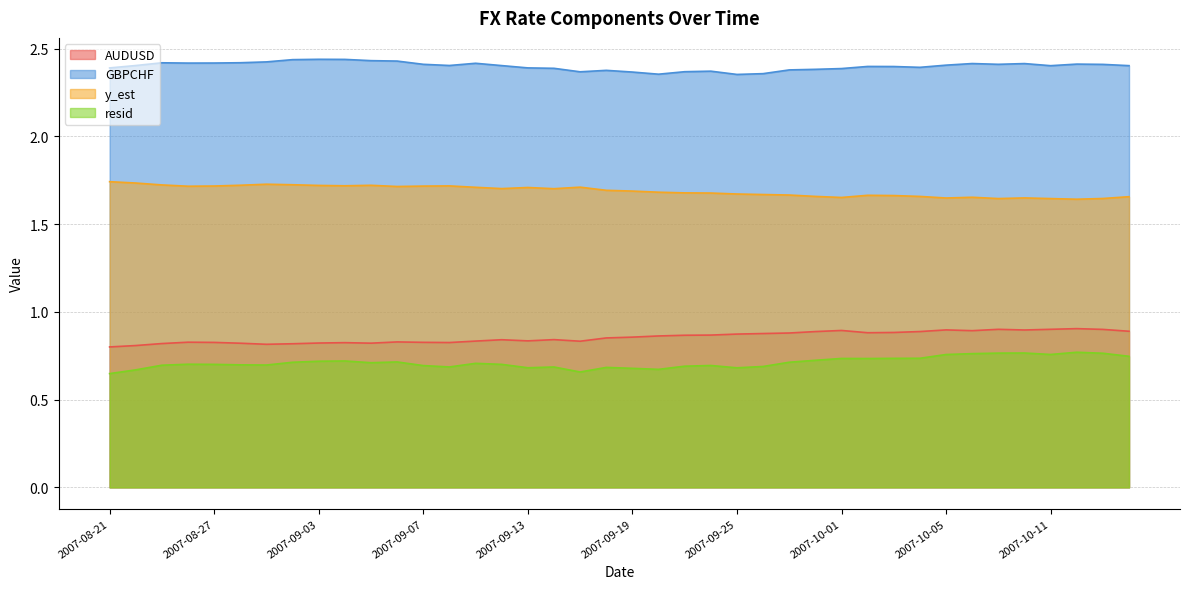

True or false: AUDUSD and resid intersect in this chart.

False